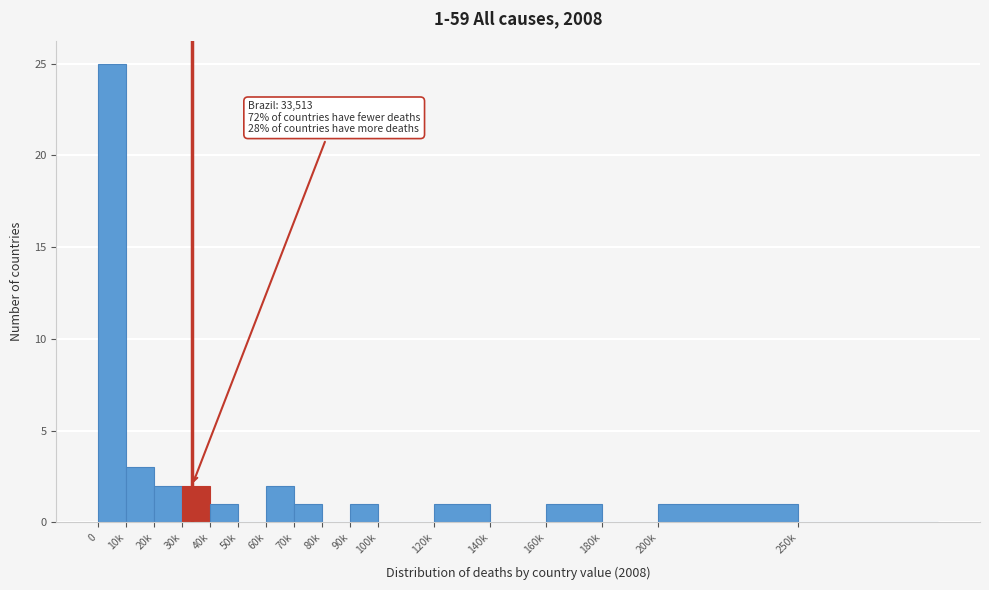

Reading left to right, what are all the values shown in this chart?

0=25	10k=3	20k=2	30k=2	40k=1	50k=0	60k=2	70k=1	80k=0	90k=1	100k=0	120k=1	140k=0	160k=1	180k=0	200k=1	250k=0